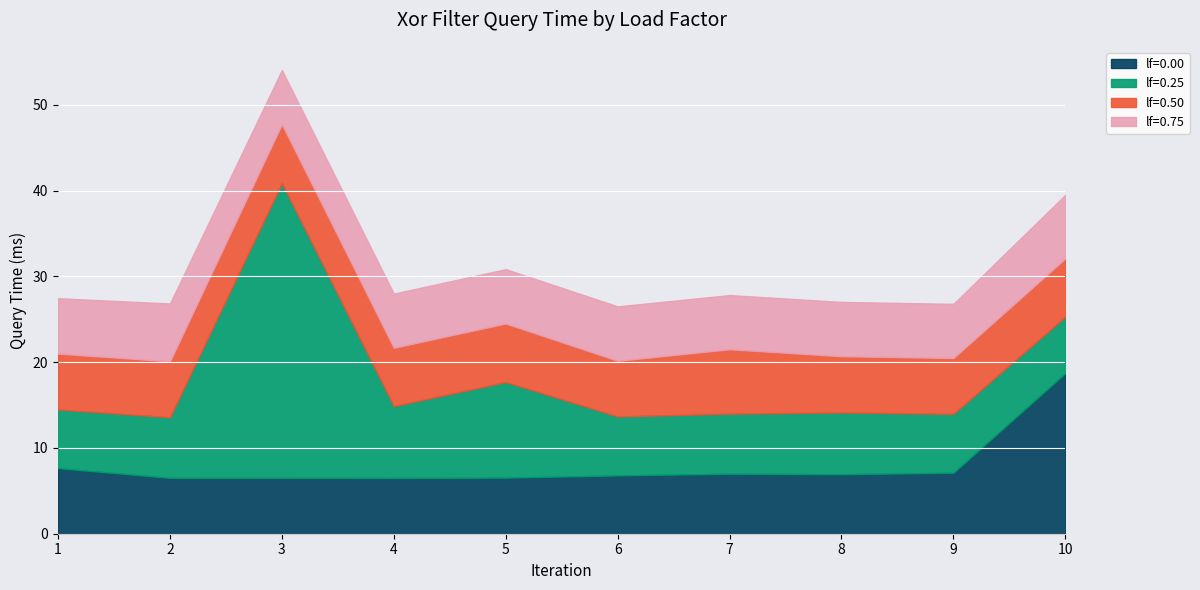

What is the total value across all series at 2?

26.9